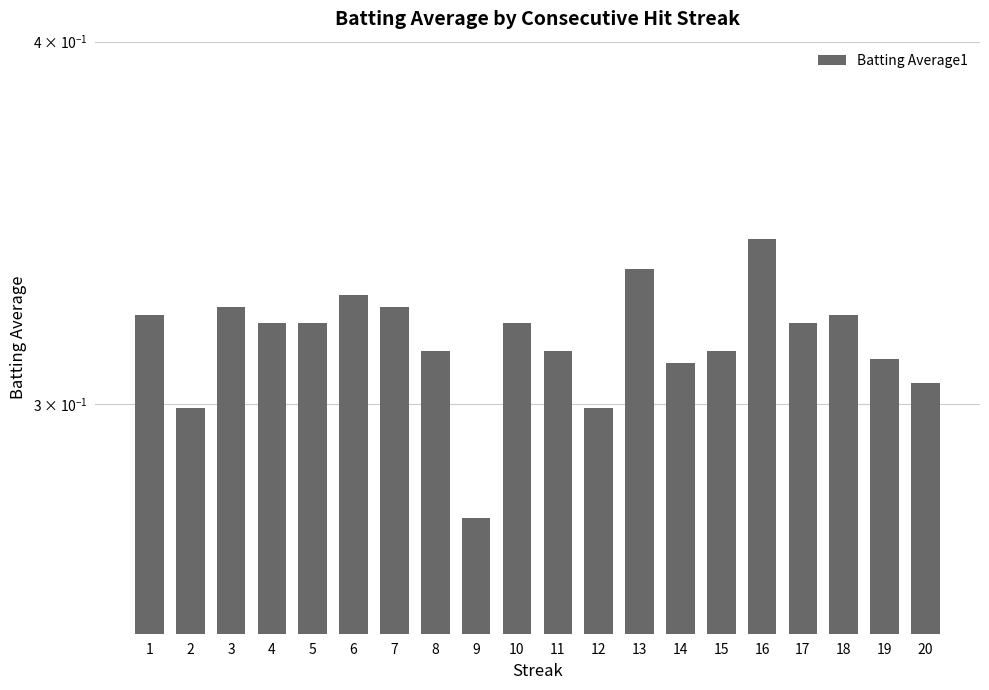

What is the greatest value displayed?

0.3